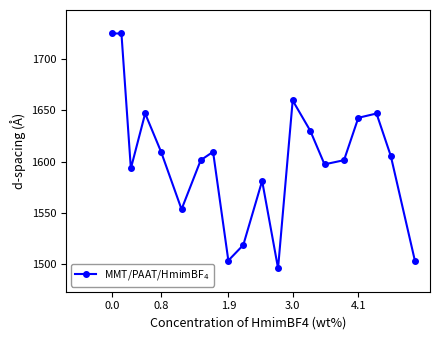

How many interior local valleys (lower than both neighbors) does the data have?

5